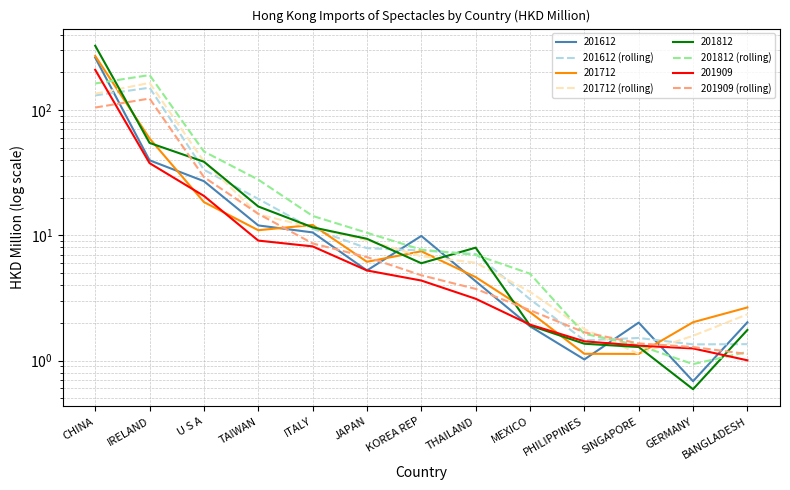

What position from the right is JAPAN?

8